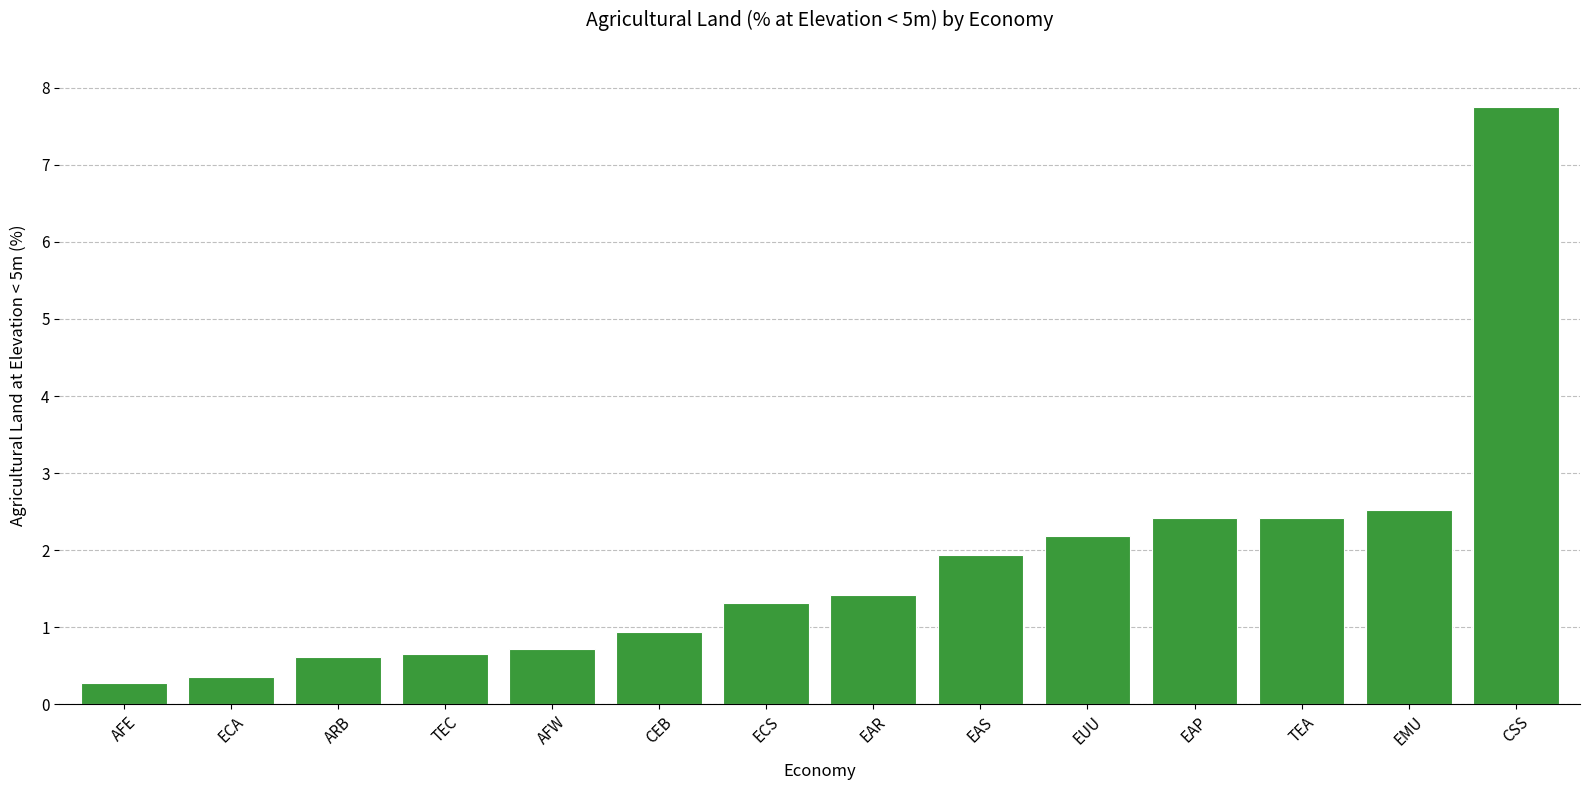

Count the number of categories in the chart.

14